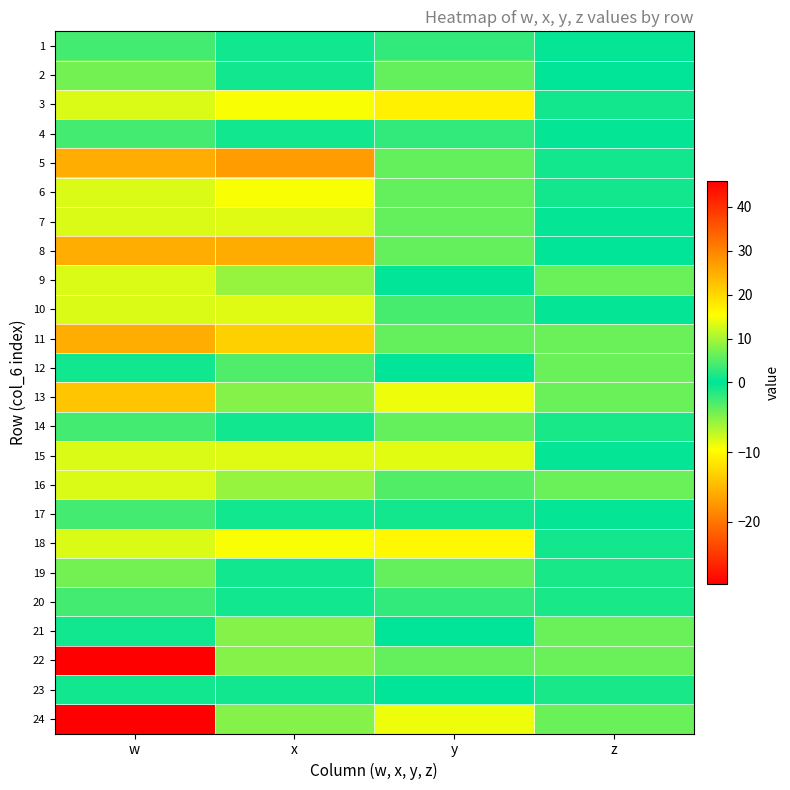

At which category does the chart reach its minimum across all series?

w